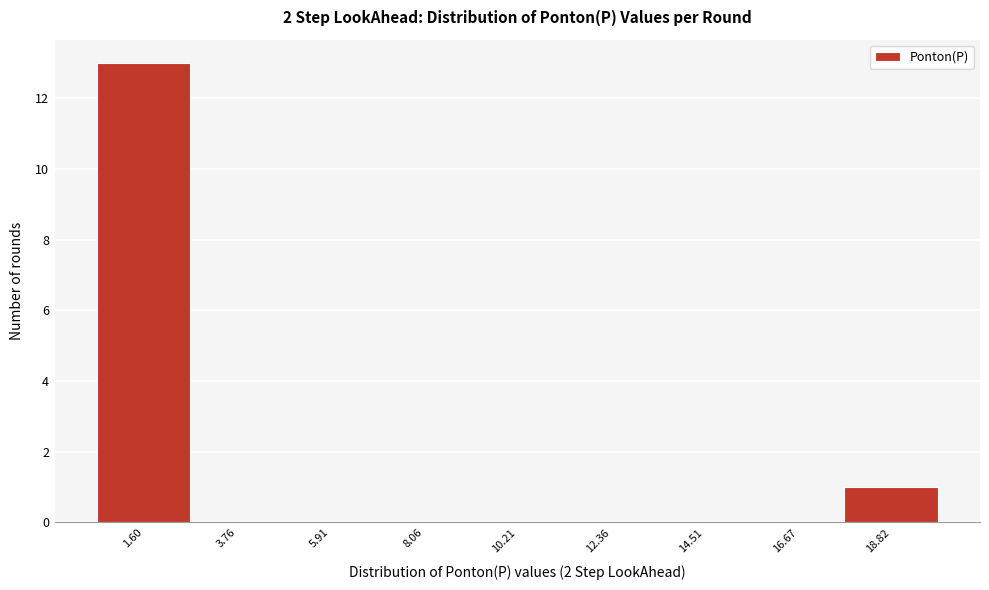

Reading left to right, list every bar in this chart as the range it spans on the x-axis followed by its height. Neither the bar edges nor the heights are printed on the chart, so give them approximately, as read against the axes.

0.5 to 2.5: 13
2.5 to 5.0: 0
5.0 to 7.0: 0
7.0 to 9.0: 0
9.0 to 11.5: 0
11.5 to 13.5: 0
13.5 to 15.5: 0
15.5 to 17.5: 0
17.5 to 20.0: 1